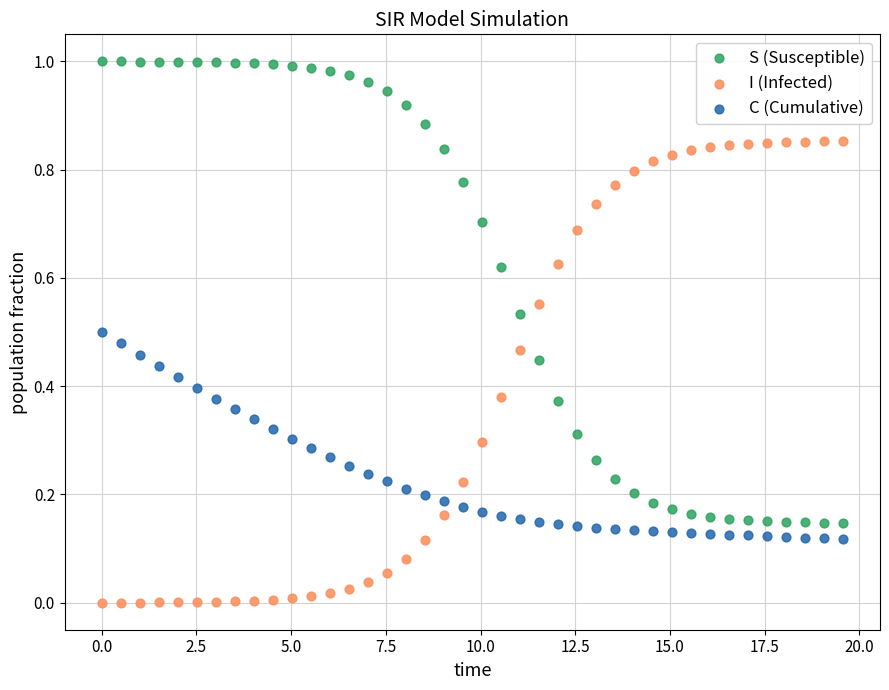

Across all data points, what is the range of X values (max minus min)?

19.6